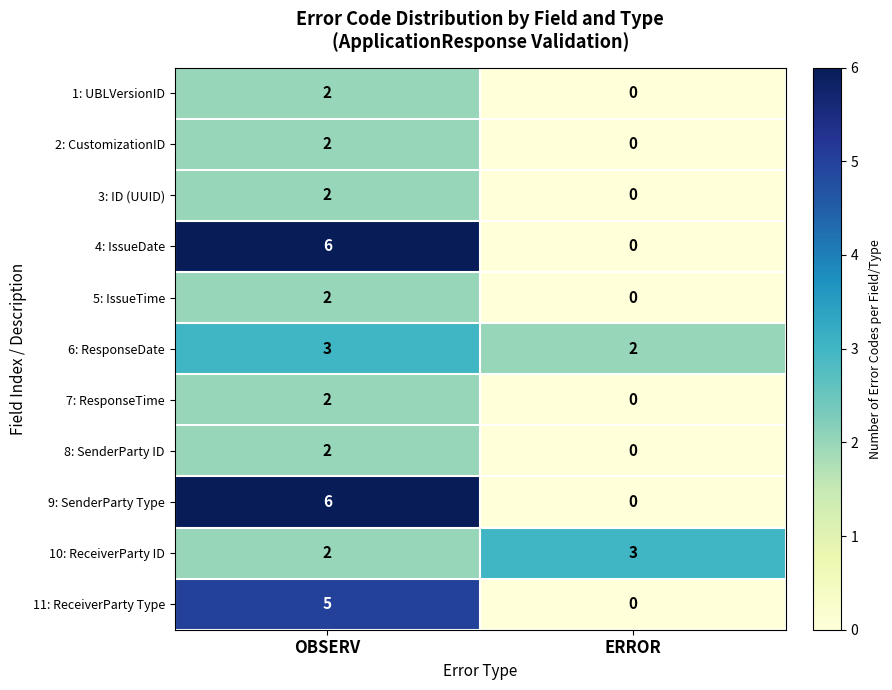

Reading left to right, list all the values displayed in this chart.

1: UBLVersionID: OBSERV=2	ERROR=0
2: CustomizationID: OBSERV=2	ERROR=0
3: ID (UUID): OBSERV=2	ERROR=0
4: IssueDate: OBSERV=6	ERROR=0
5: IssueTime: OBSERV=2	ERROR=0
6: ResponseDate: OBSERV=3	ERROR=2
7: ResponseTime: OBSERV=2	ERROR=0
8: SenderParty ID: OBSERV=2	ERROR=0
9: SenderParty Type: OBSERV=6	ERROR=0
10: ReceiverParty ID: OBSERV=2	ERROR=3
11: ReceiverParty Type: OBSERV=5	ERROR=0